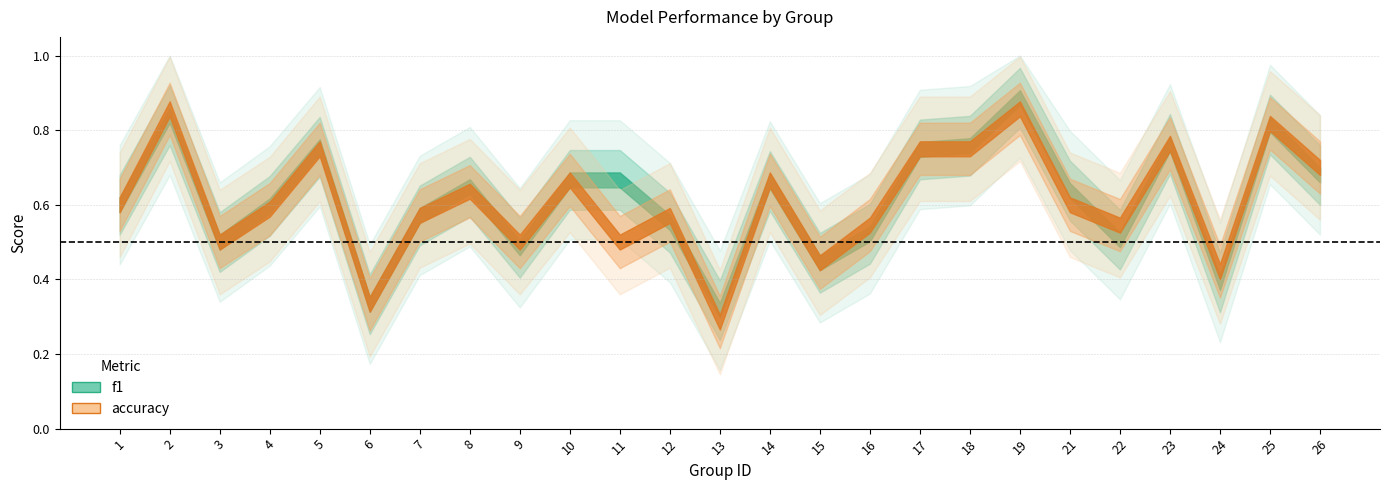

What is the average value of the f1 series?

0.6